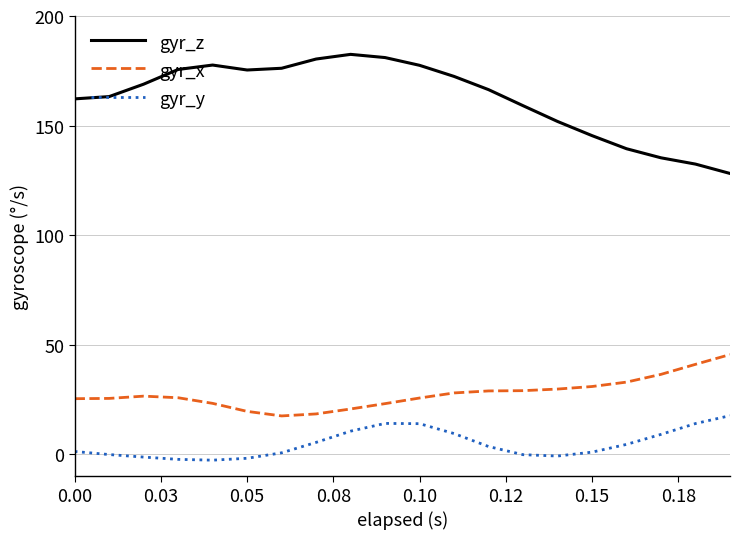

Which series has the widest spread of values?

gyr_z